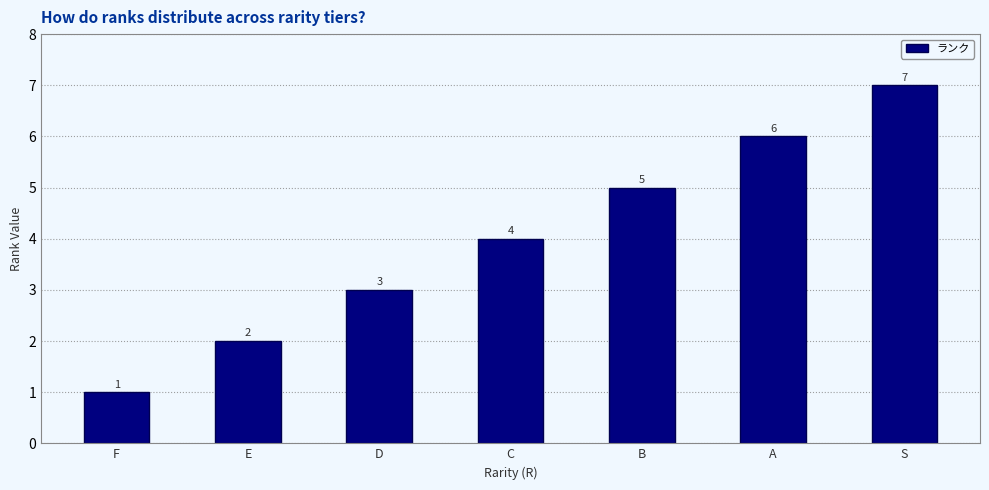

Rank the categories by value from lowest to highest.

F, E, D, C, B, A, S